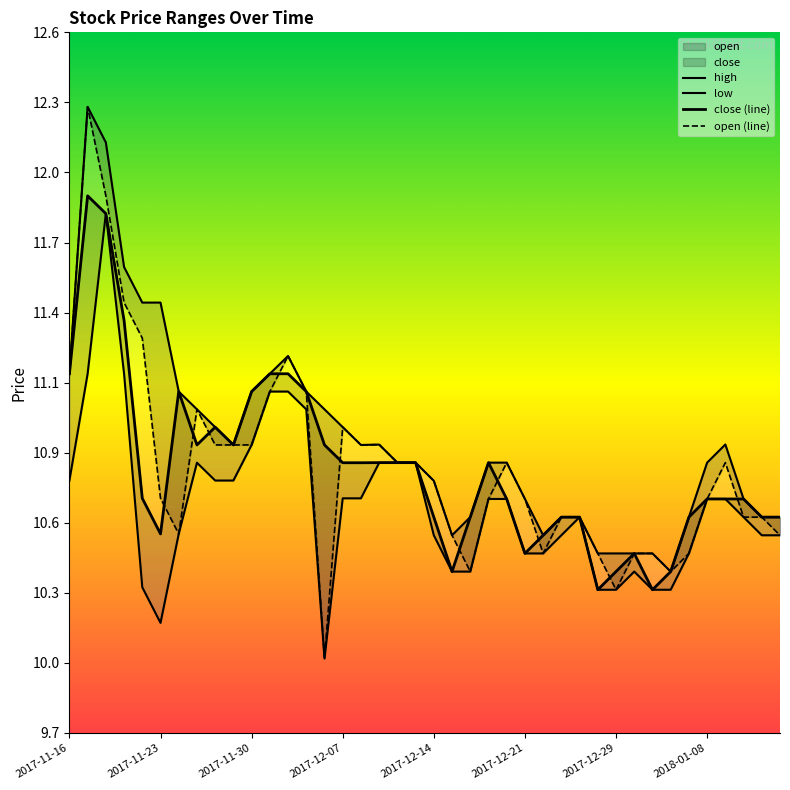

What is the sum of the open (line) values at 27 and 15?

21.6